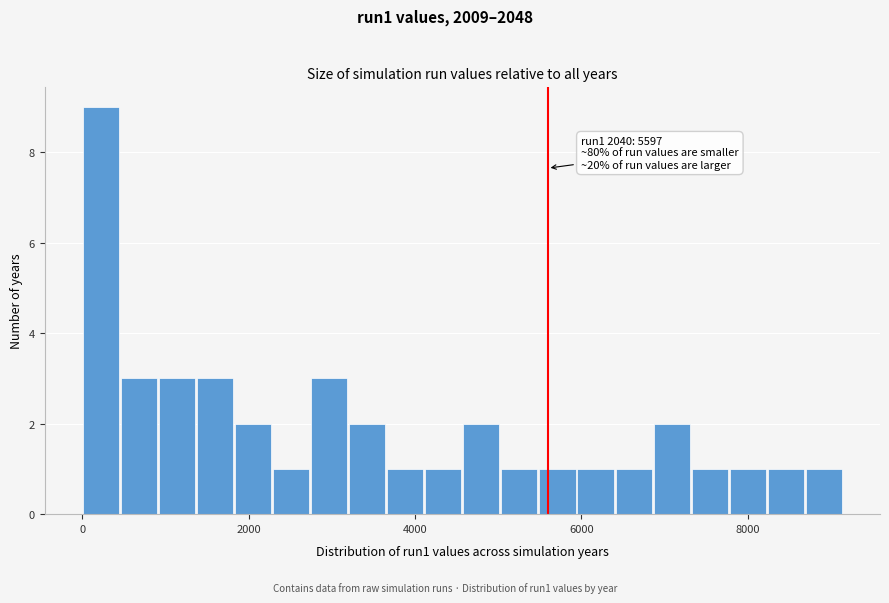

Around what value on the x-axis is the tallest bar? Give the approximate position of its centre, as read against the axis.

200